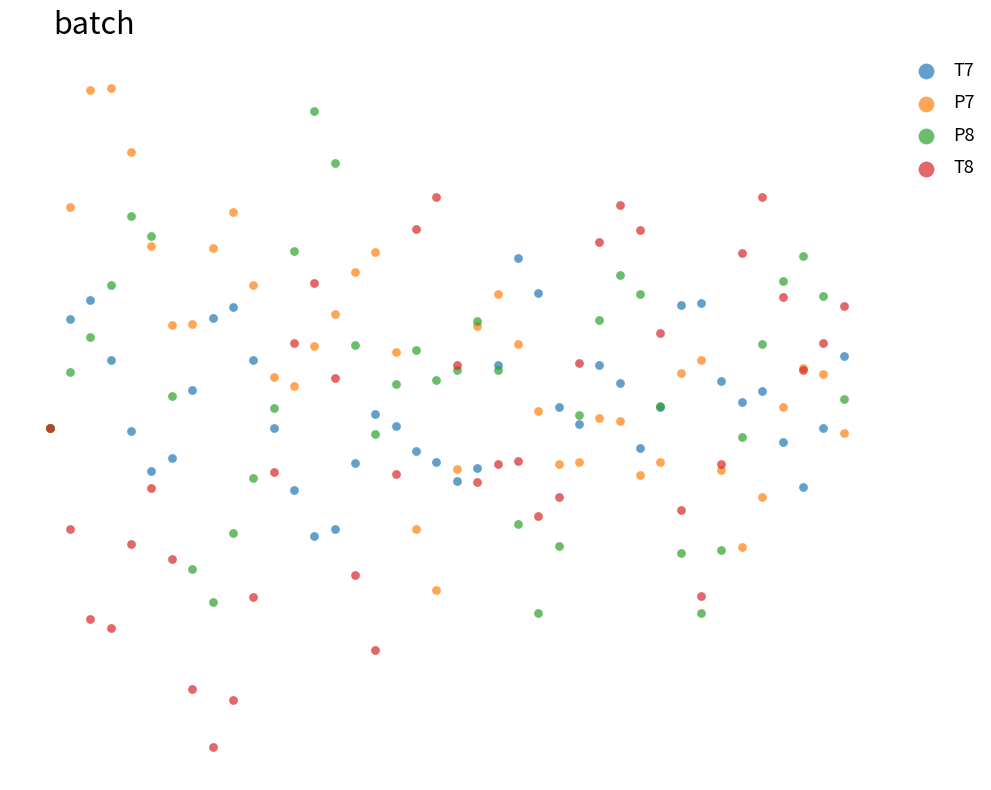

Which series reaches the minimum Y coordinate?

T8